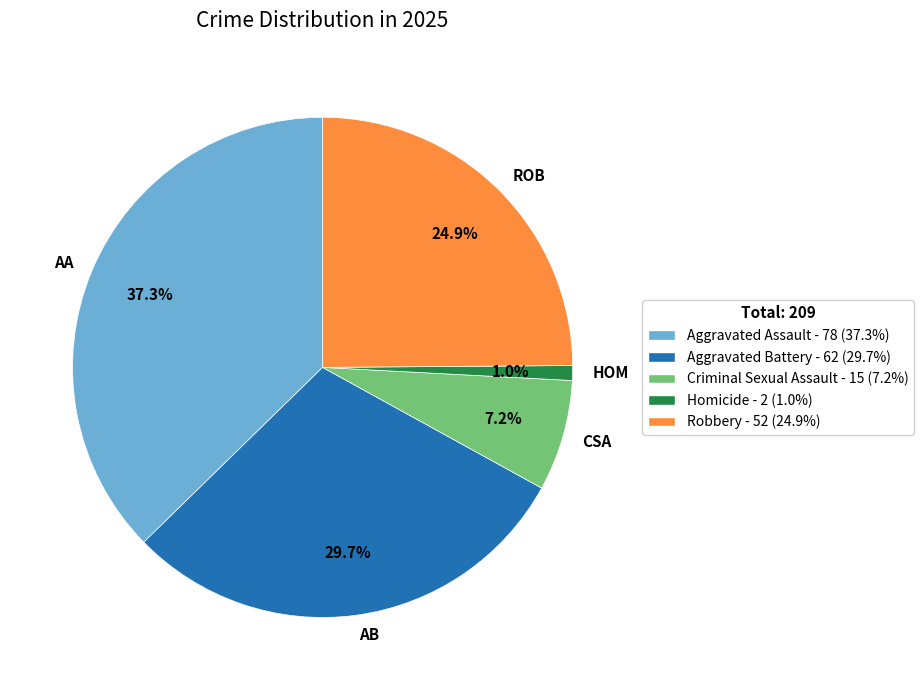

Which category has the biggest portion of the pie?

AA